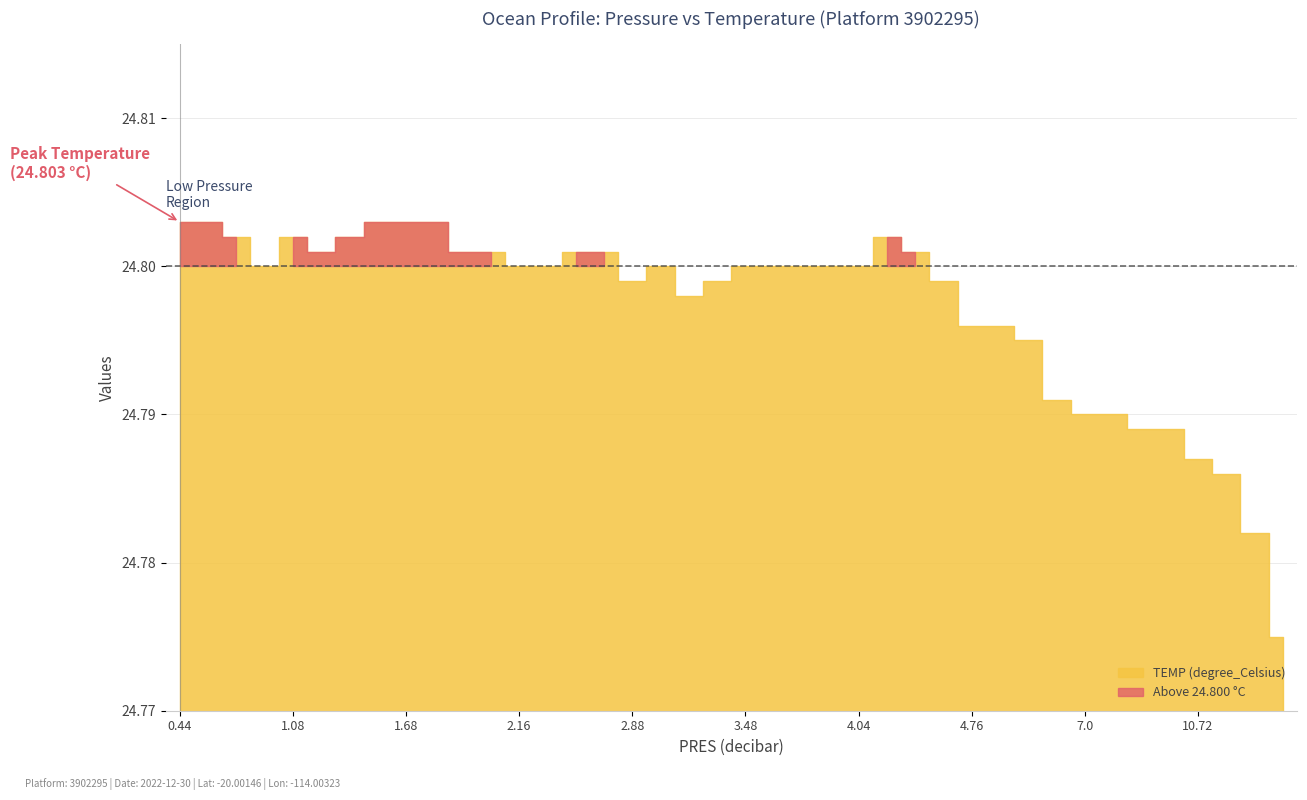

What is the average value of the PRES (decibar) series?

4.4